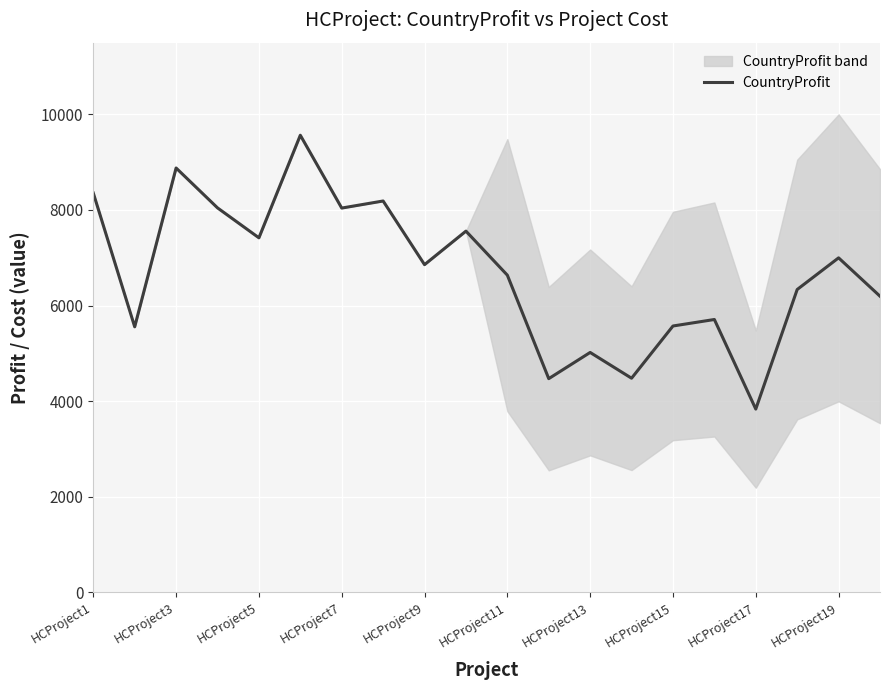

What is the value of the 12th point from the left?

4471